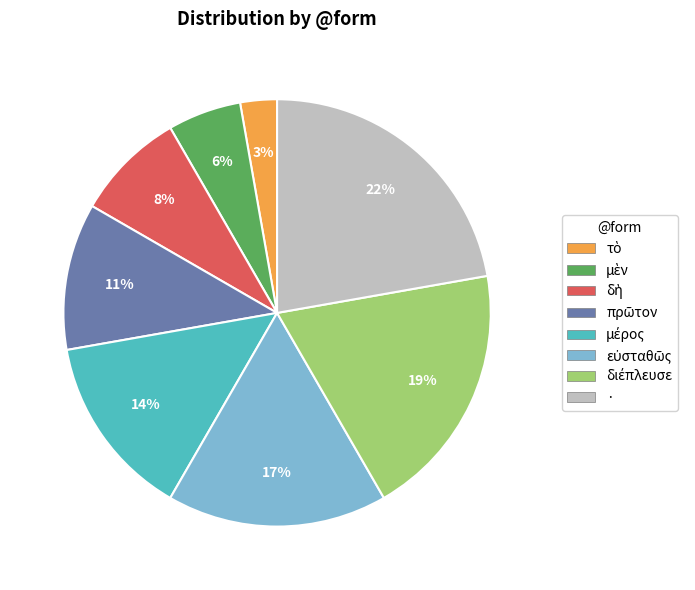

Is it true that · is 30% of the pie?

False